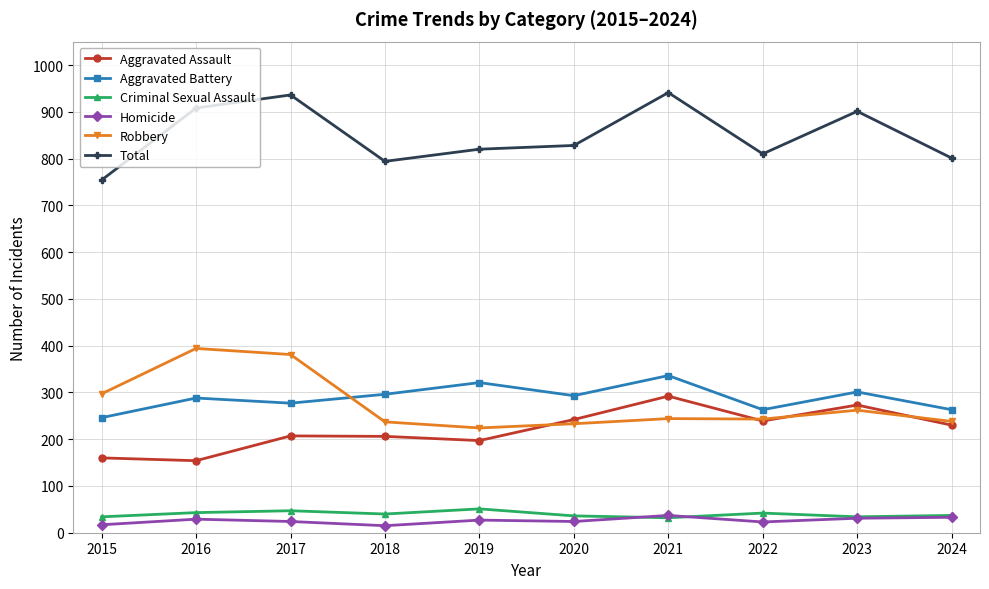

In Criminal Sexual Assault, how many points are lower than both neighbors (excluding endpoints)?

3